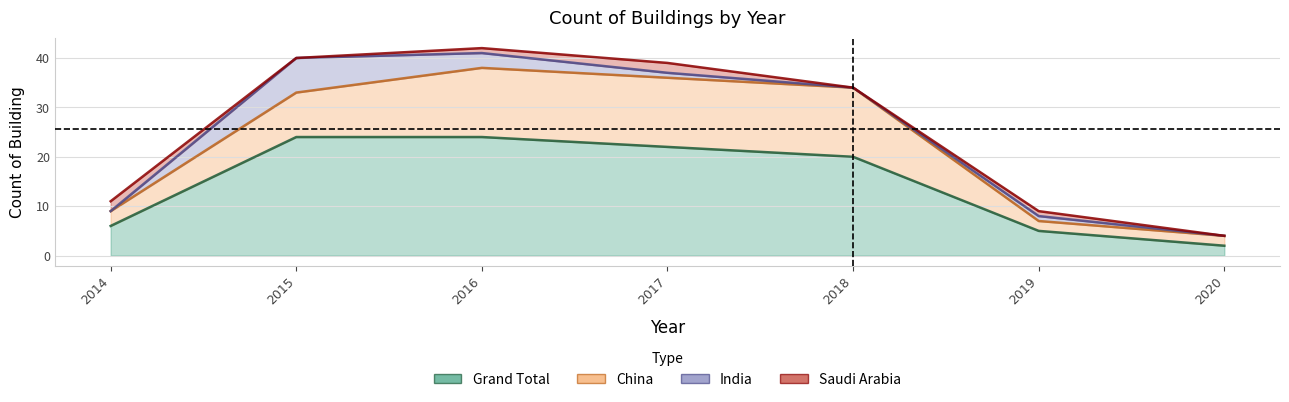

Does the chart have visible grid lines?

Yes